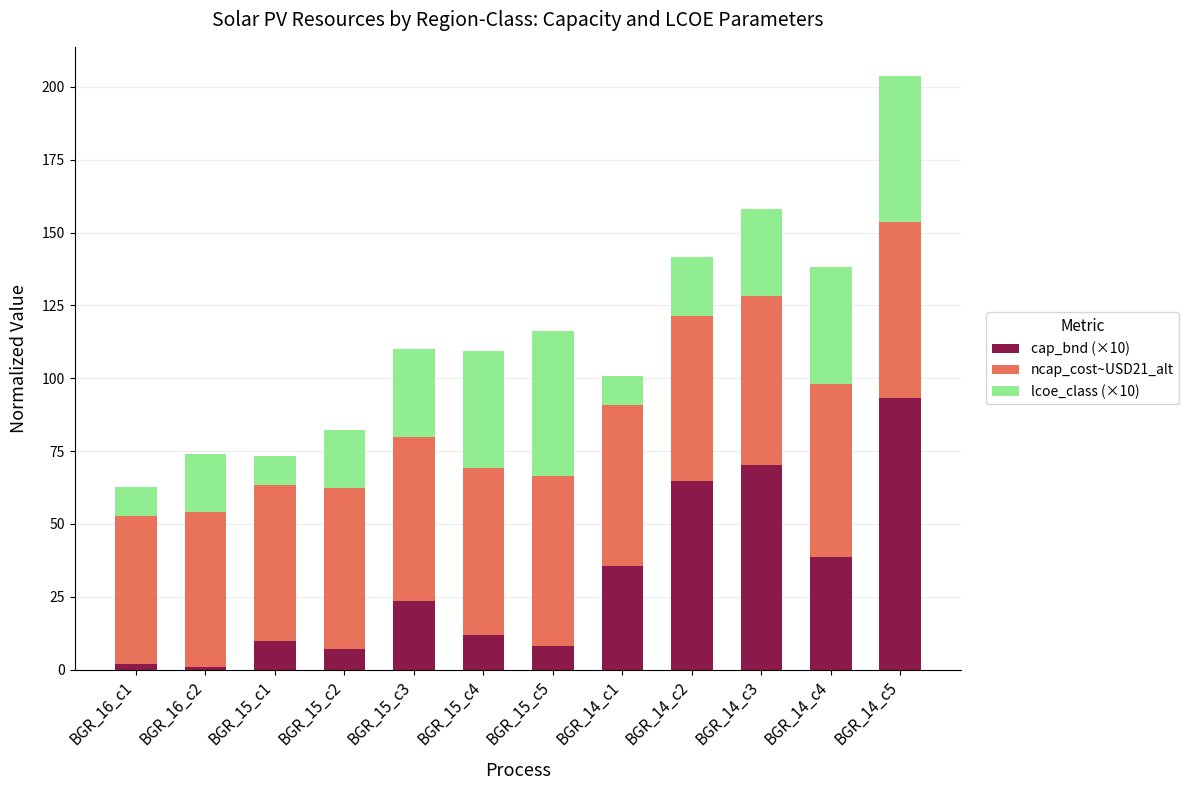

At which label does cap_bnd (×10) reach its peak?

BGR_14_c5